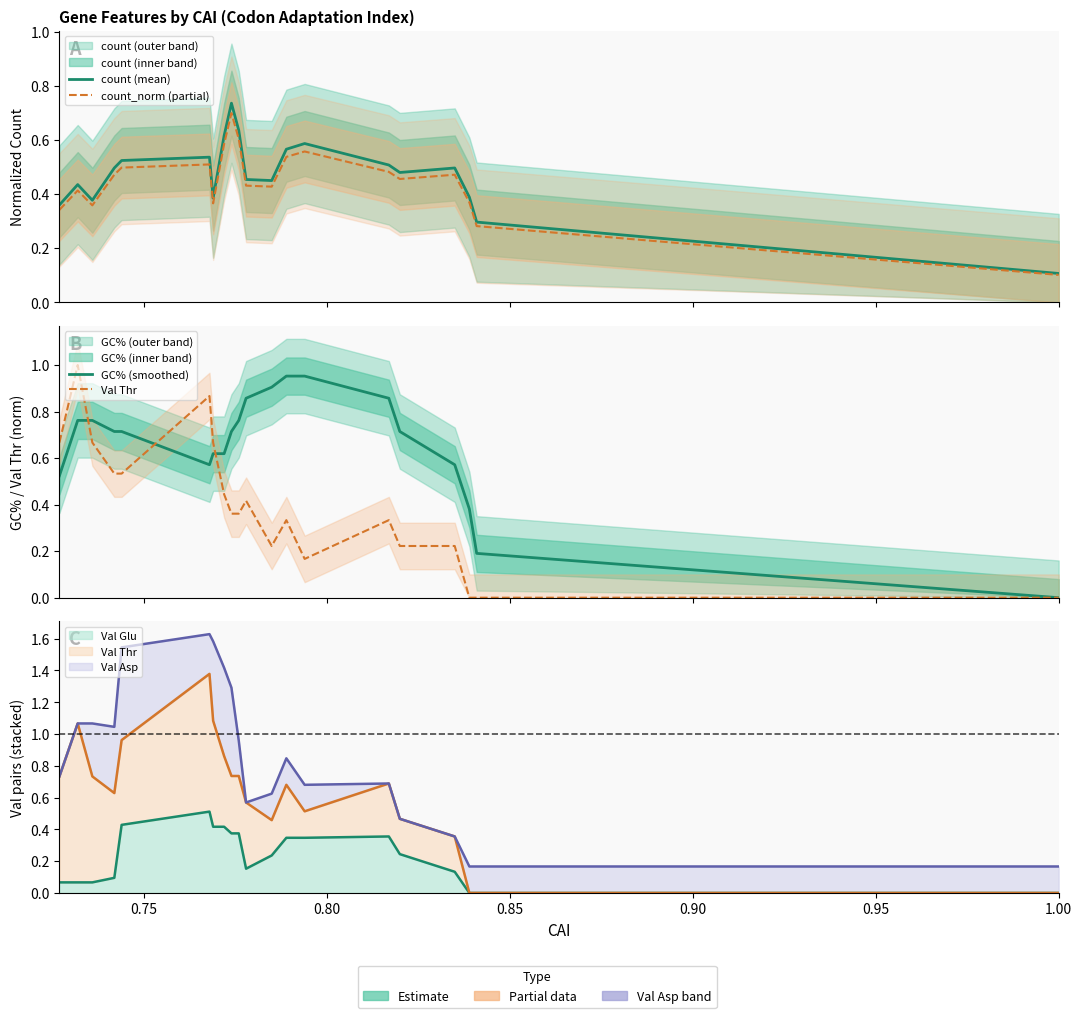

Which series has the largest total across all categories?

GC% (smoothed)